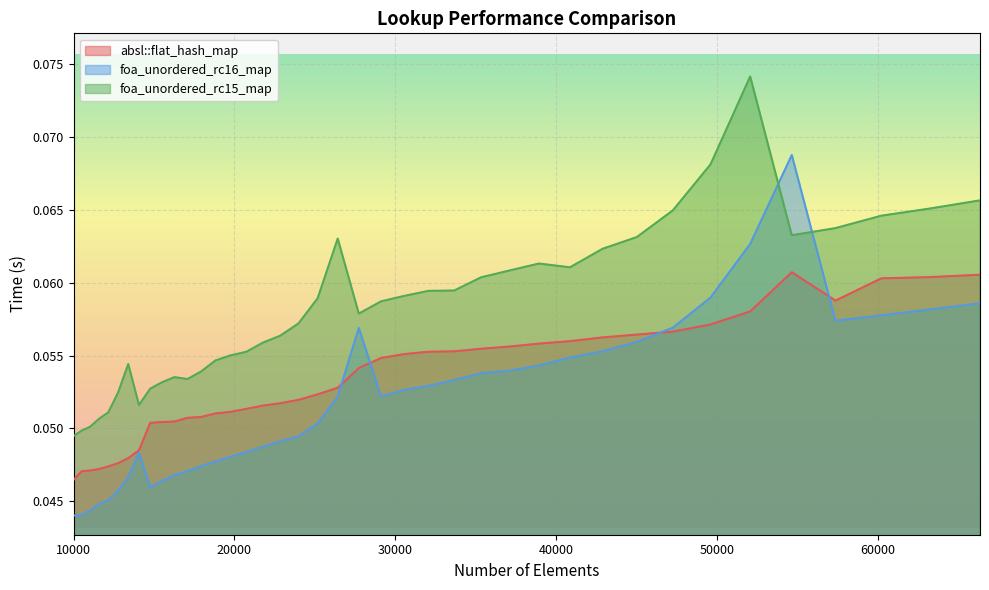

List the series in order of their peak value, lowest first.

absl::flat_hash_map, foa_unordered_rc16_map, foa_unordered_rc15_map